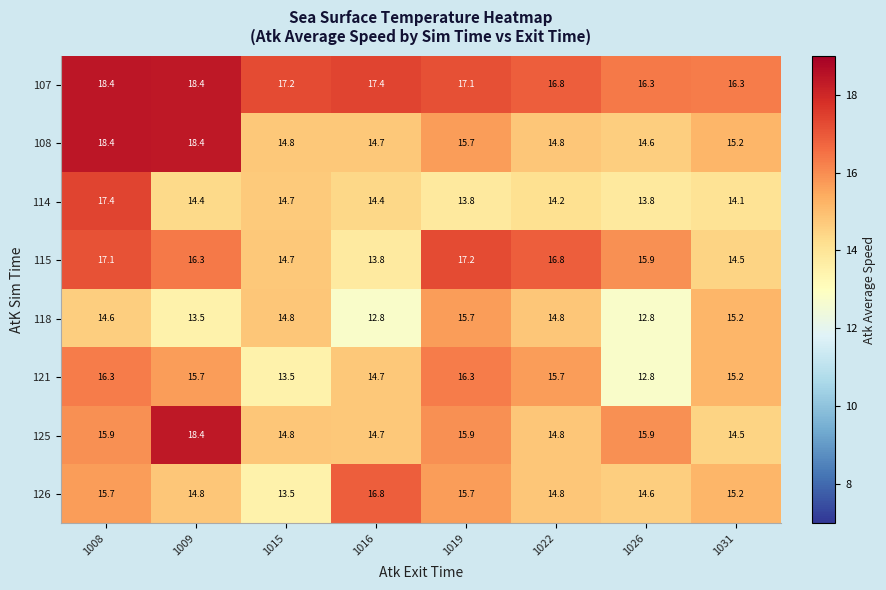

How many values in the 115 series exceed 16?

4